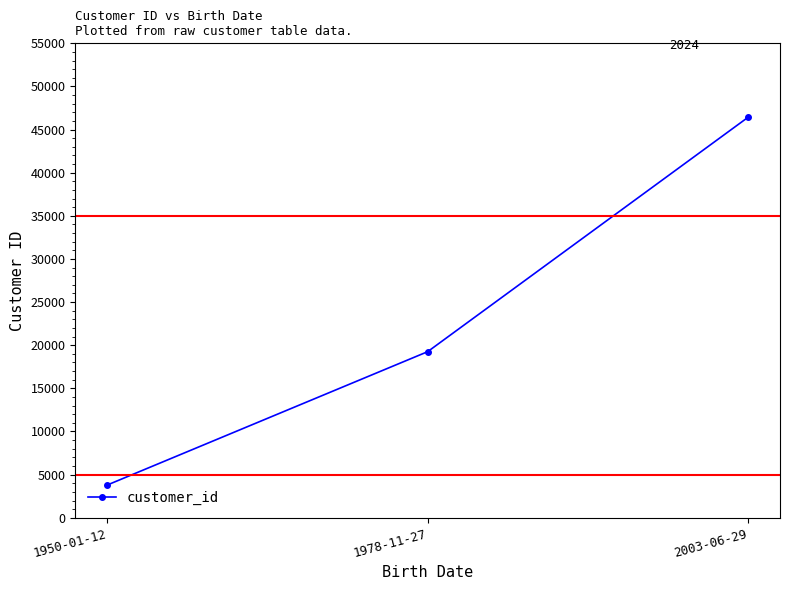

What is the sum of the values at 1978-11-27 and 2003-06-29?

65671